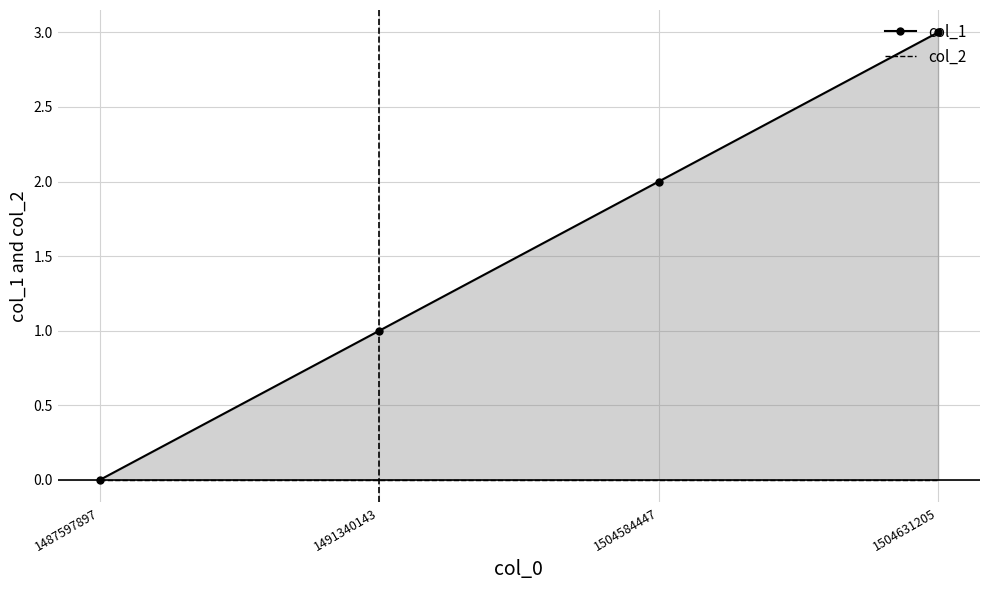

How many values in col_1 are above zero?

3